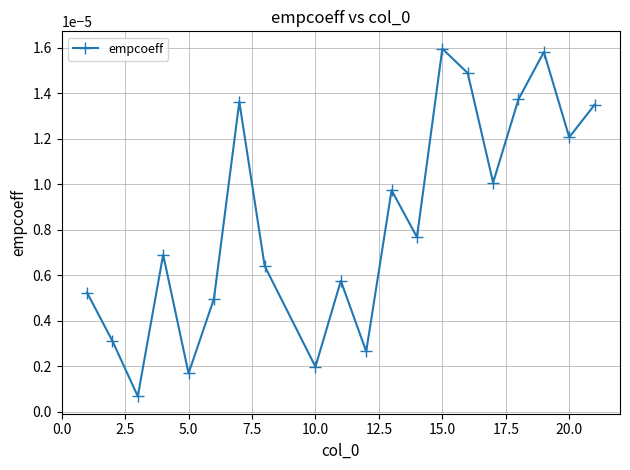

How many lines are shown in the chart?

1